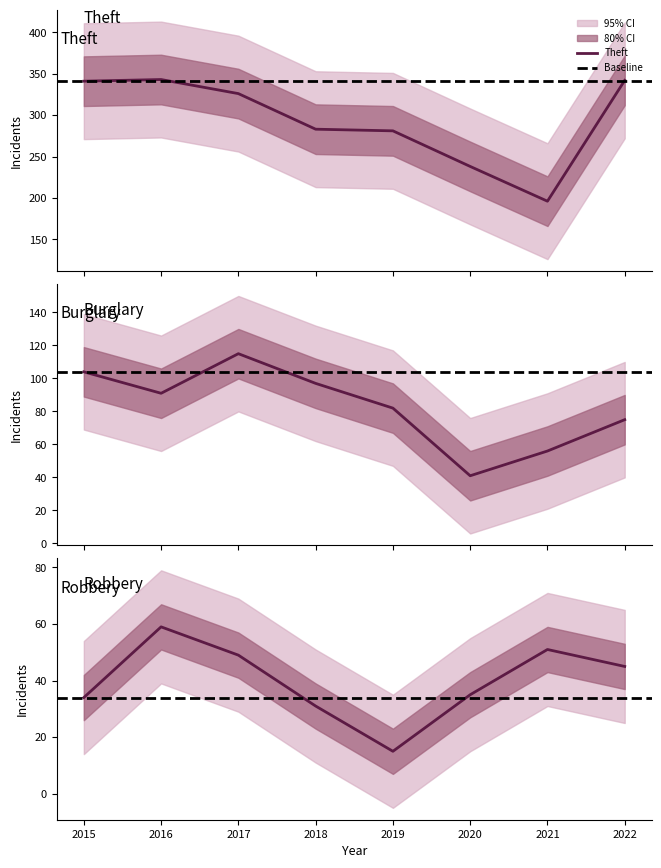

Is the value of Robbery at 2019 greater than the value of Burglary at 2020?

No